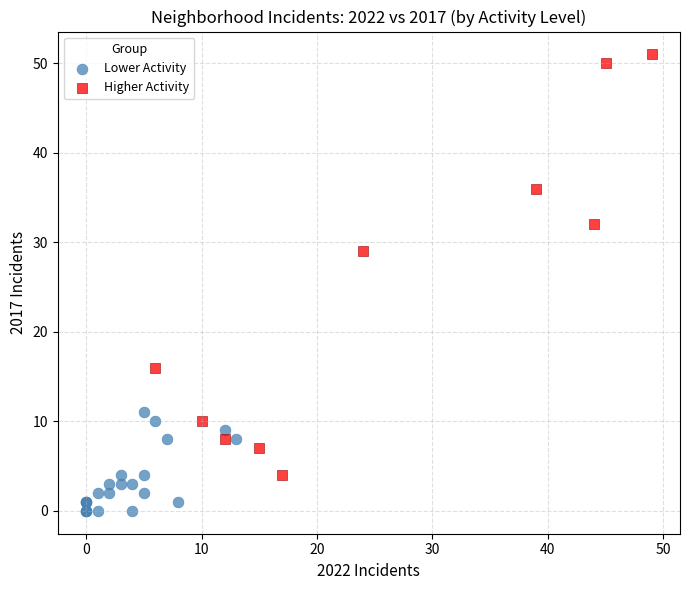

Which series has the widest spread of Y values?

Higher Activity